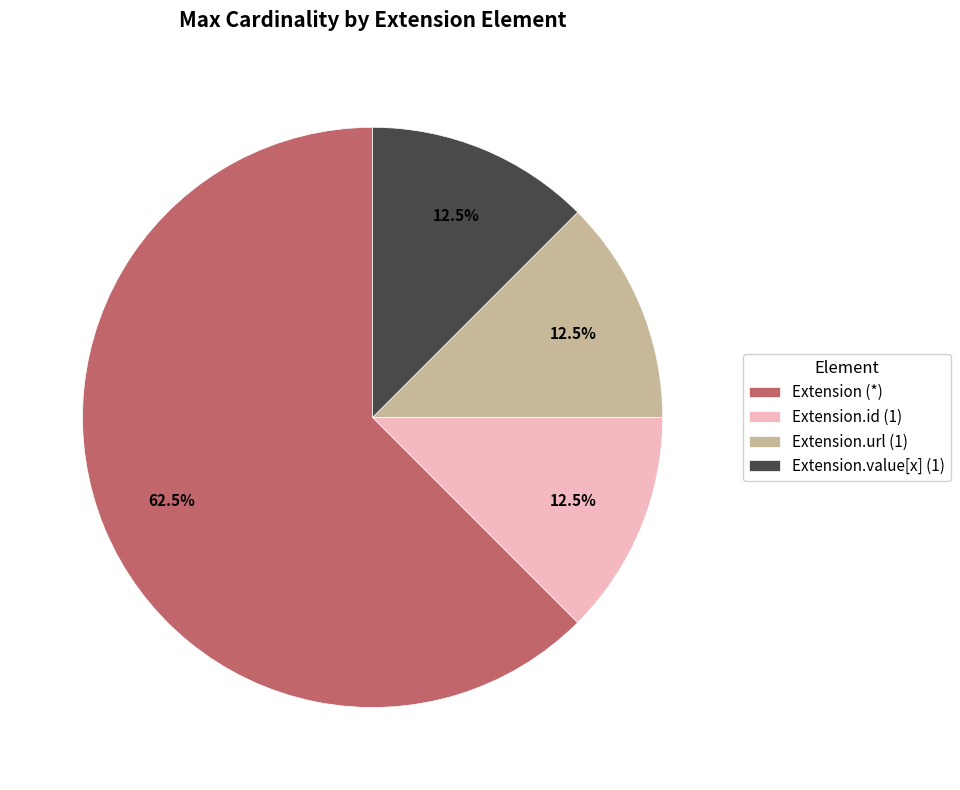

Which category has the biggest portion of the pie?

Extension (*)